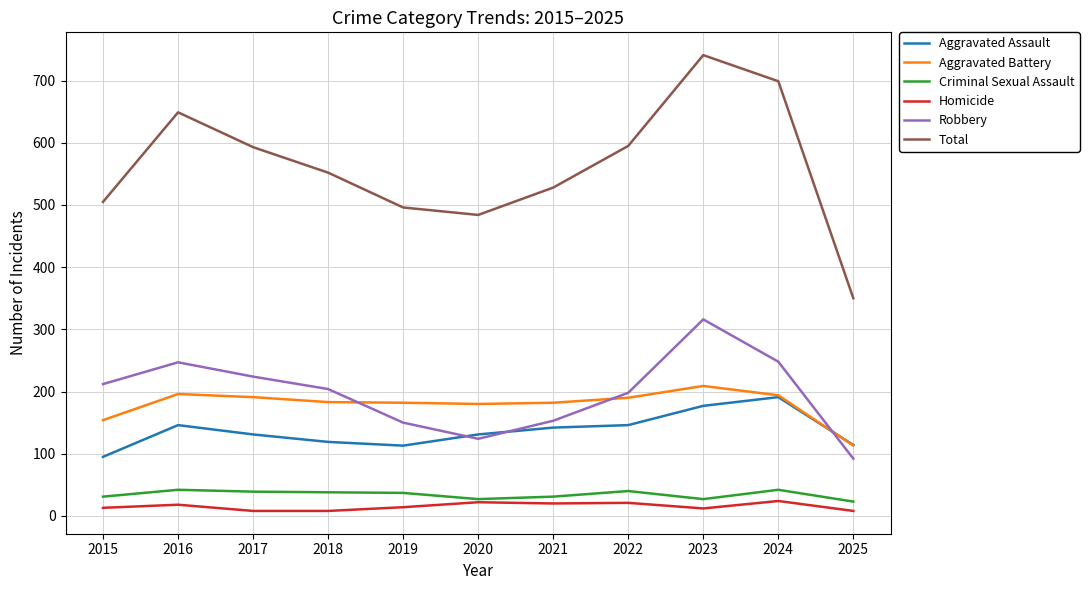

How many values in the Aggravated Battery series are below 183?

5